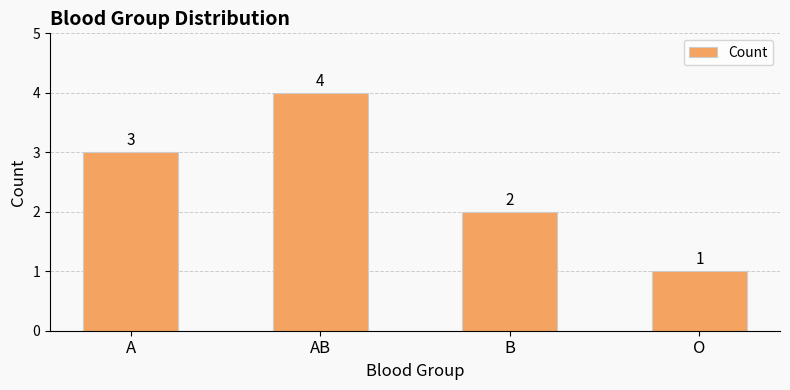

How many values are between 2 and 4?

3